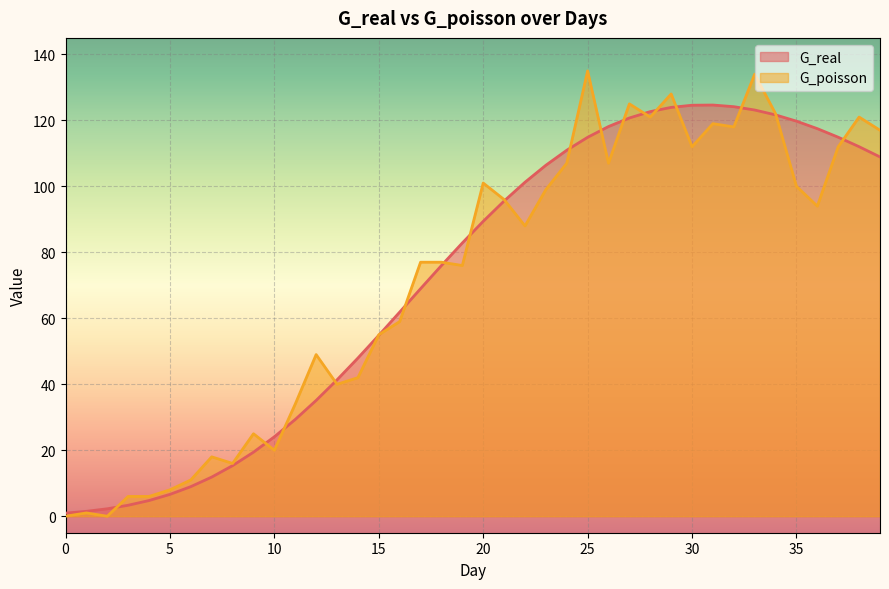

What is the difference between the G_real values at 32 and 37?

9.3